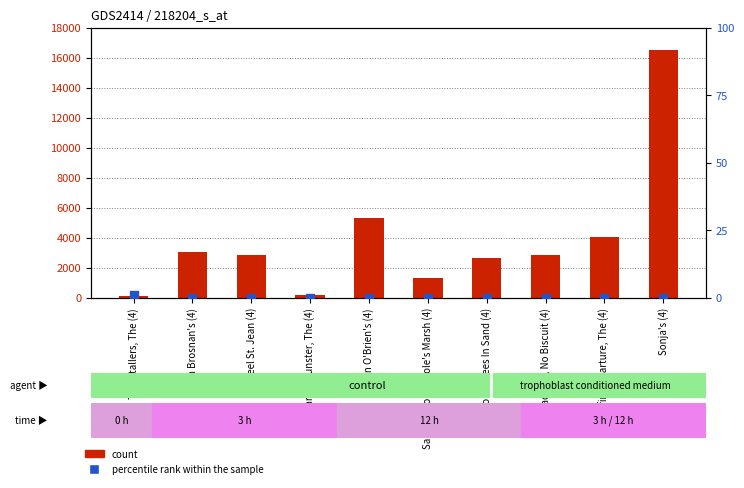

What is the total value across all series at Teetotallers, The (4)?

115